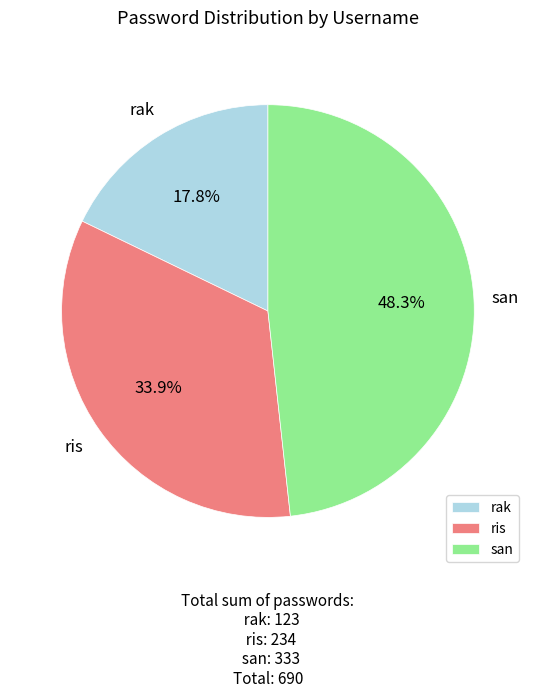

Combined, what portion of the pie is ris and san?

82.2%